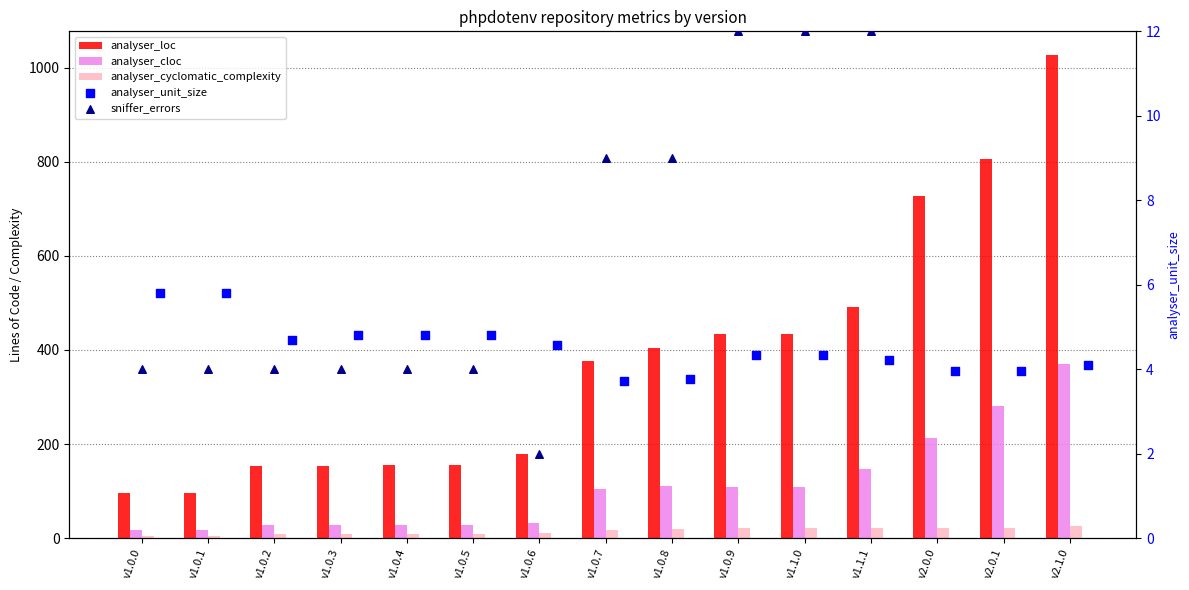

At which category is the sum across all series the highest?

v2.1.0